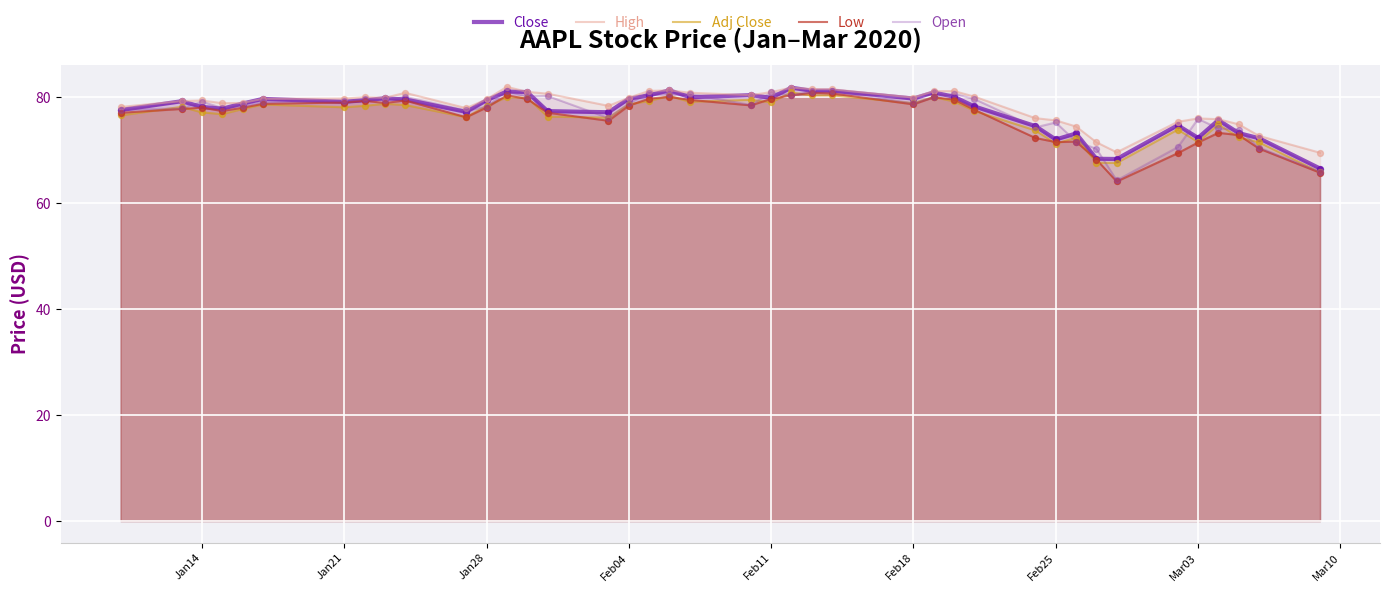

Is it true that Open equals 55.2 at Jan14?

False